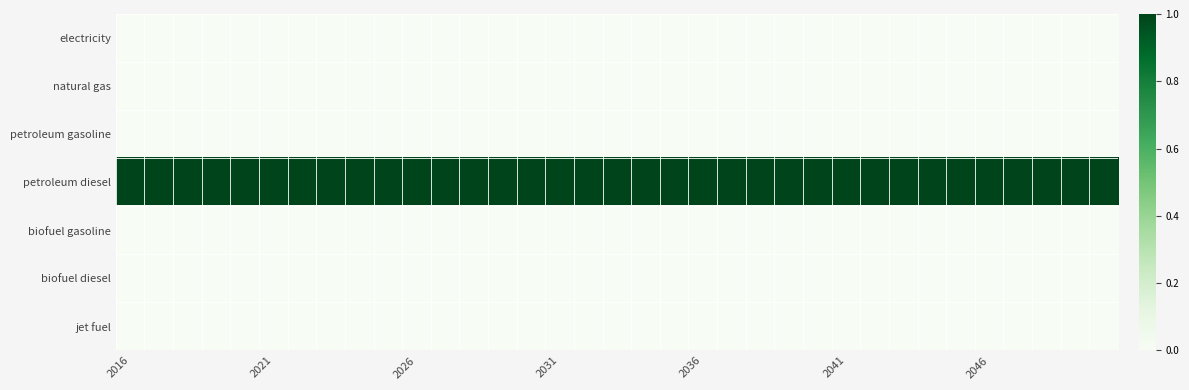

At which category is the sum across all series the highest?

2016